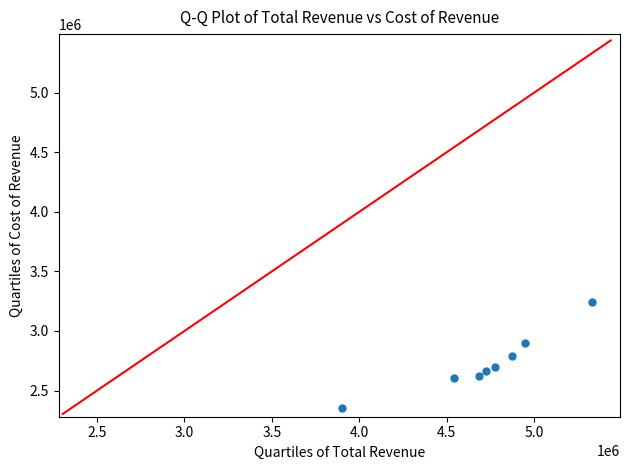

What is the range of X values (max minus min)?

1429500